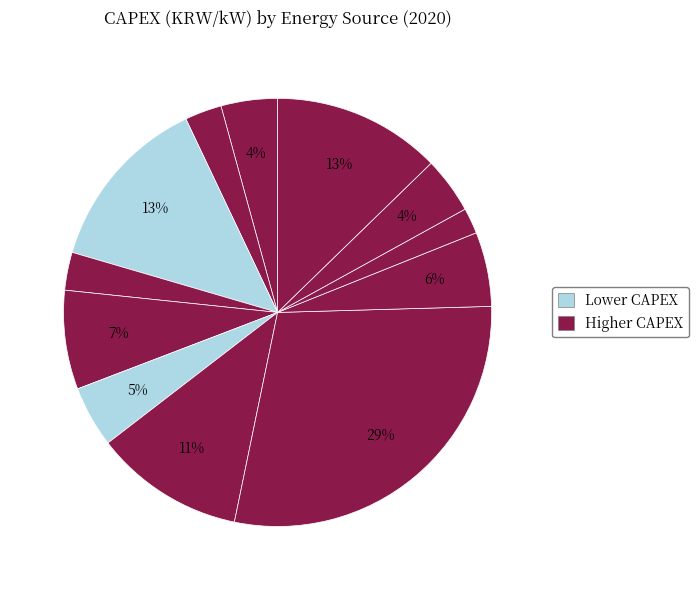

How many slices are in this pie chart?

12